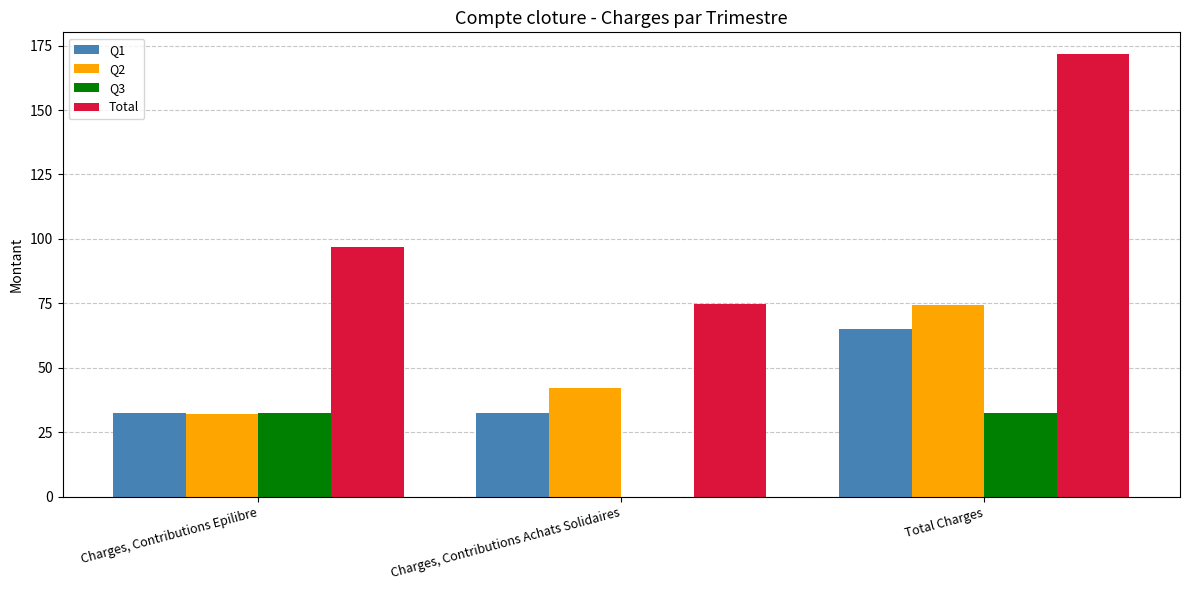

What is the total value across all series at Total Charges?

343.2